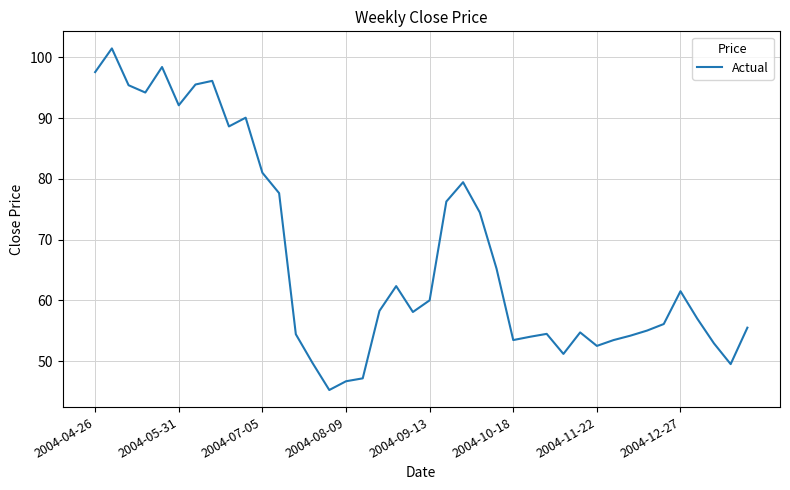

Does the chart display data point markers on the line(s)?

No